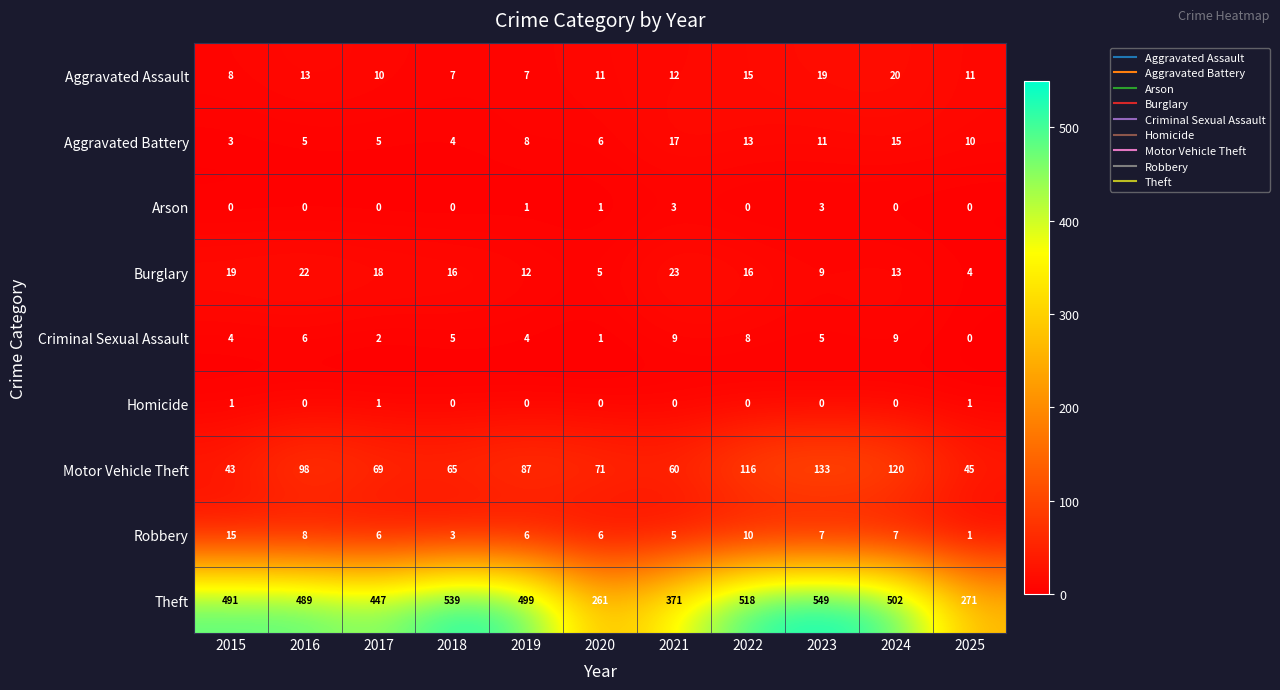

What is the difference between the highest and lowest values at 2017?

447